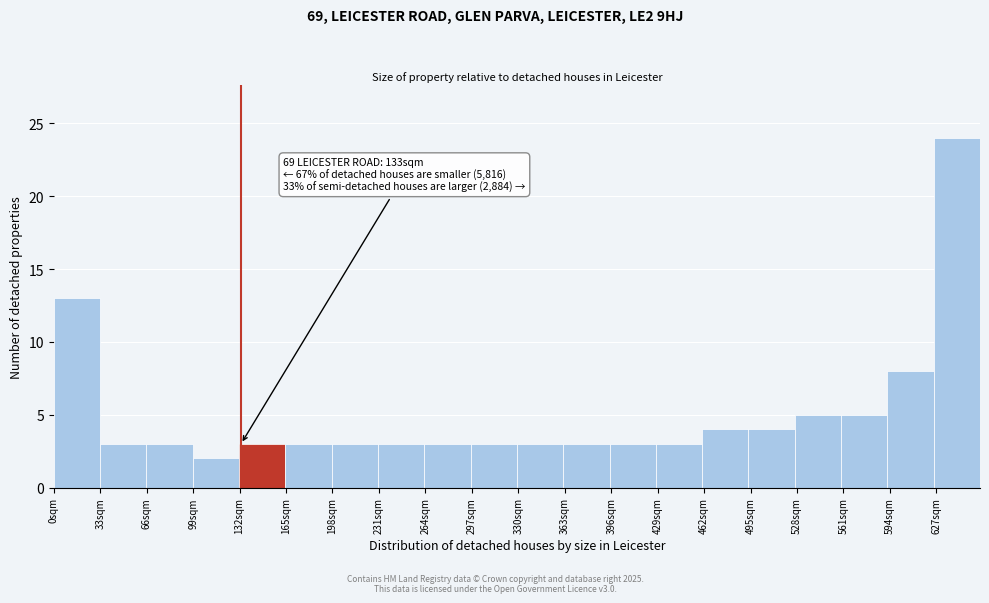

Over which range of the x-axis is the bar tallest?

625 to 660